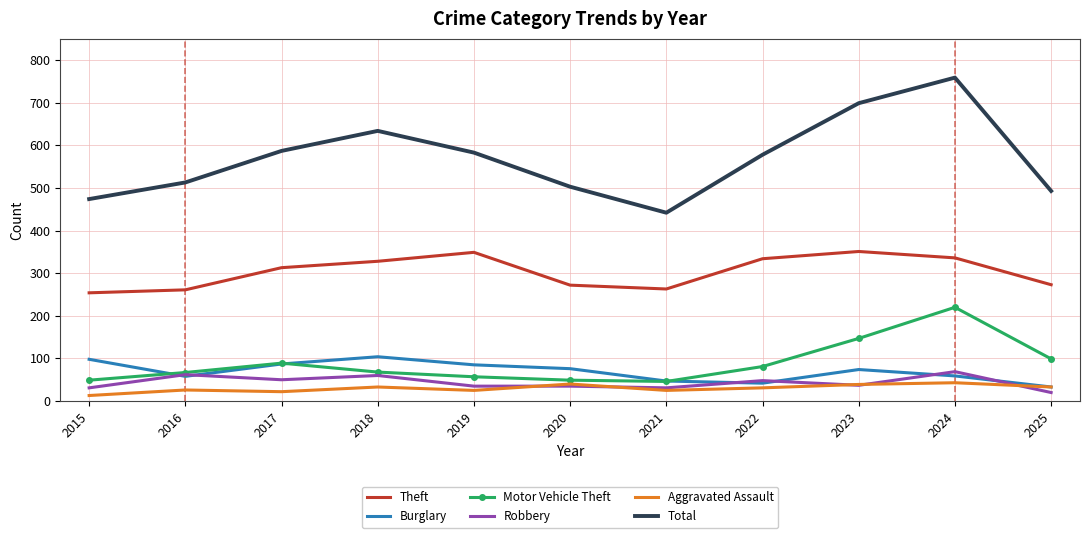

The value of Motor Vehicle Theft at 2023 is 147. True or false?

True